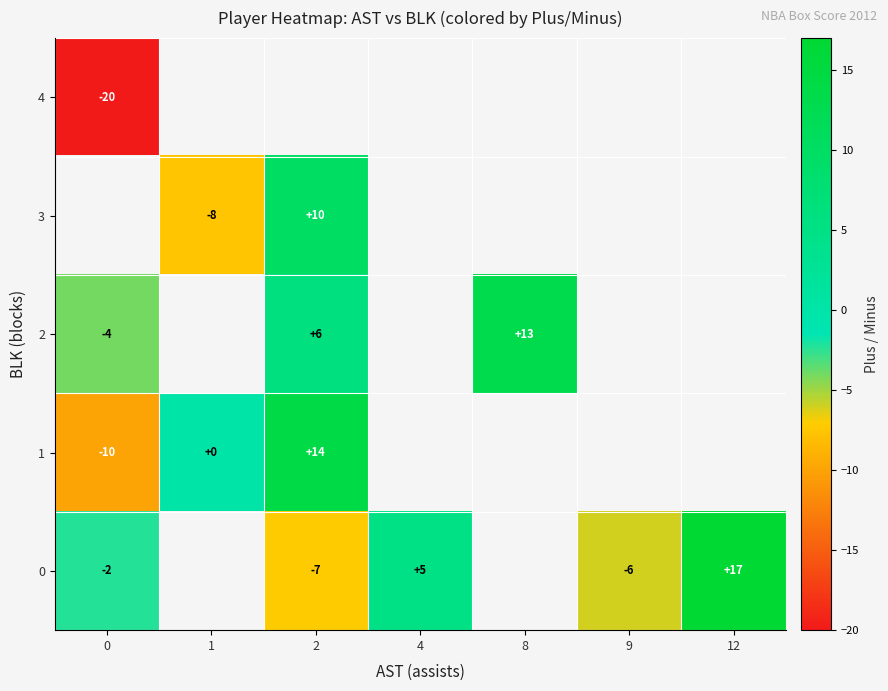

What is the sum of the row_2 values at 8 and 0?

9.0